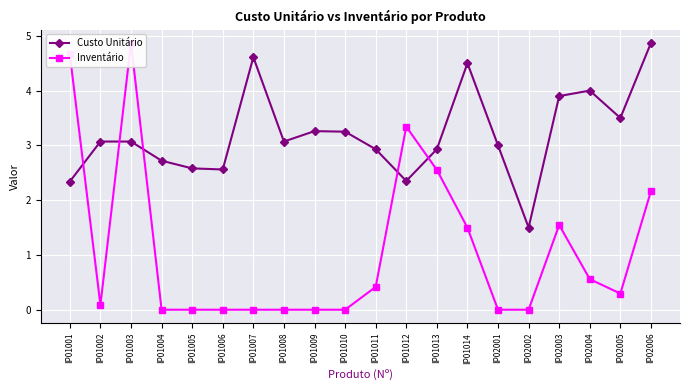

Reading right to left, what are all the values shown in this chart?

Custo Unitário: 4.9	3.5	4.0	3.9	1.5	3.0	4.5	2.9	2.4	2.9	3.2	3.3	3.1	4.6	2.6	2.6	2.7	3.1	3.1	2.3
Inventário: 2.2	0.3	0.6	1.5	0.0	0.0	1.5	2.6	3.3	0.4	0.0	0.0	0.0	0.0	0.0	0.0	0.0	4.9	0.1	4.7